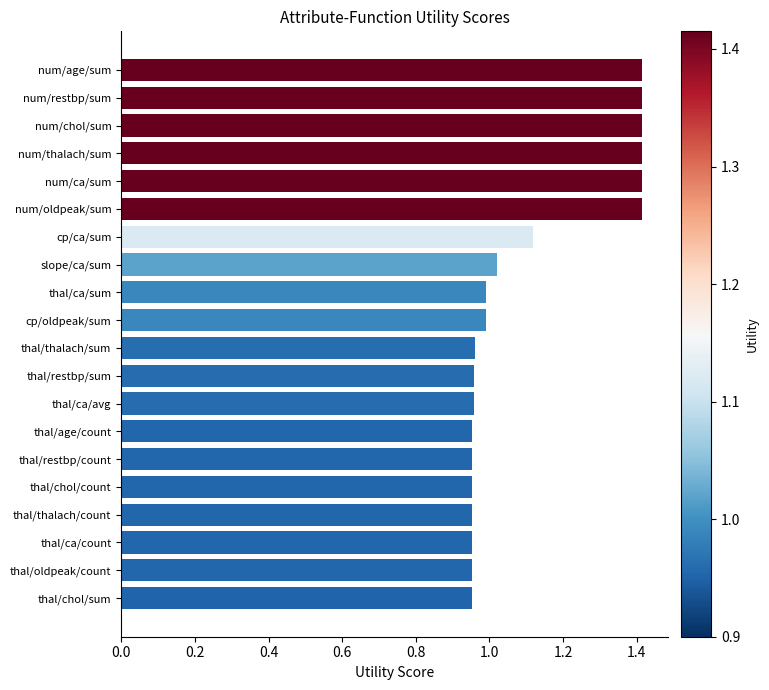

Between slope/ca/sum and thal/restbp/count, which is larger?

slope/ca/sum